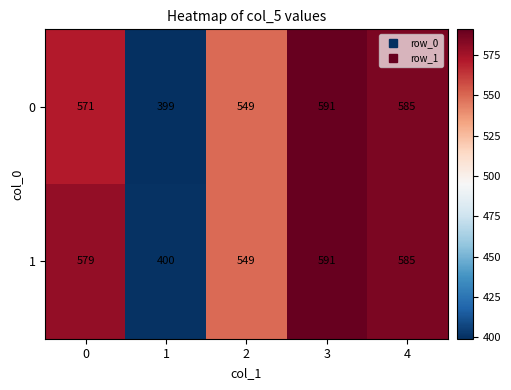

What value does the 1 series have at 0, to the nearest 10?

580